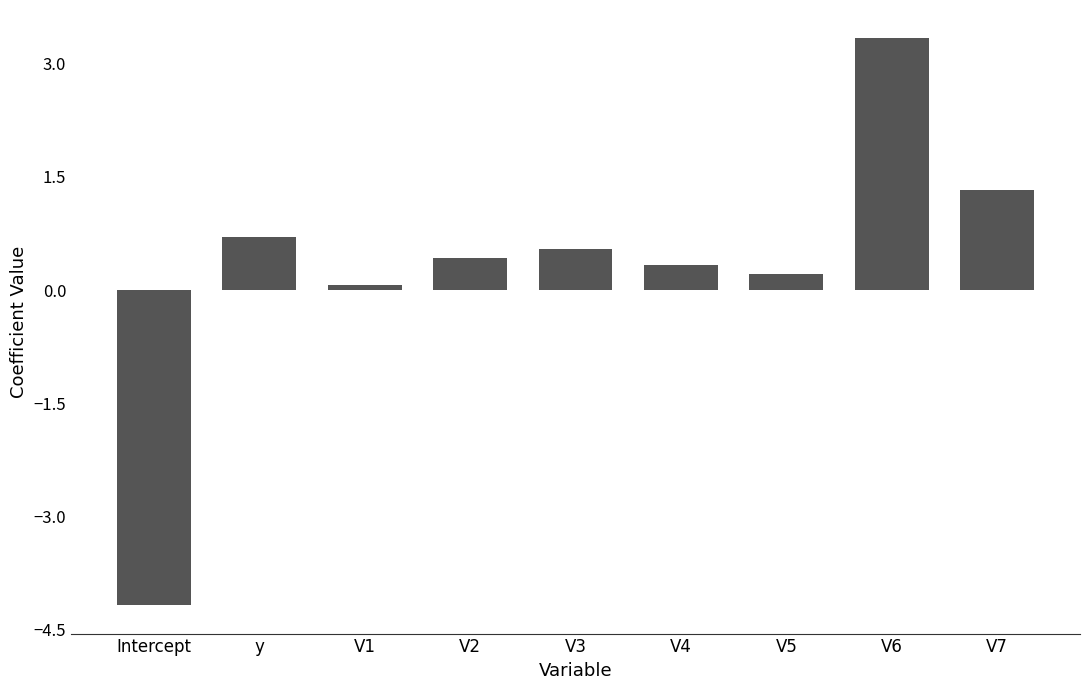

Which has a higher value, V5 or y?

y